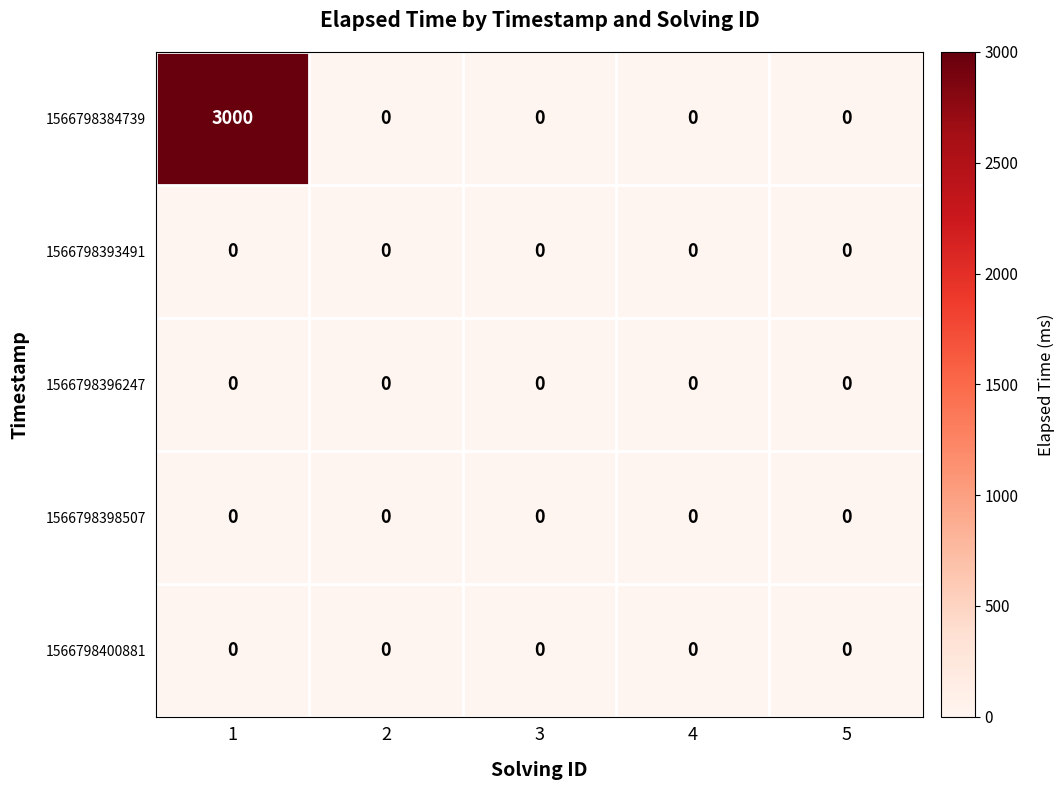

What is the difference between the highest and lowest values at 1?

3000